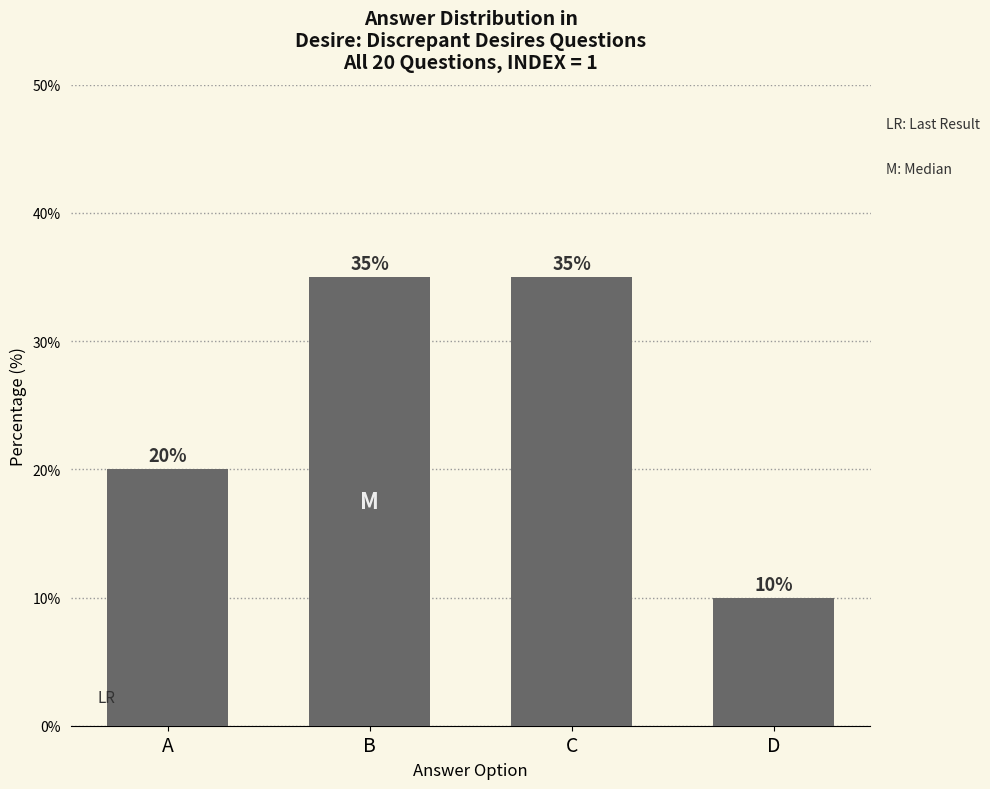

Reading left to right, extract all data points from this chart.

A=20	B=35	C=35	D=10